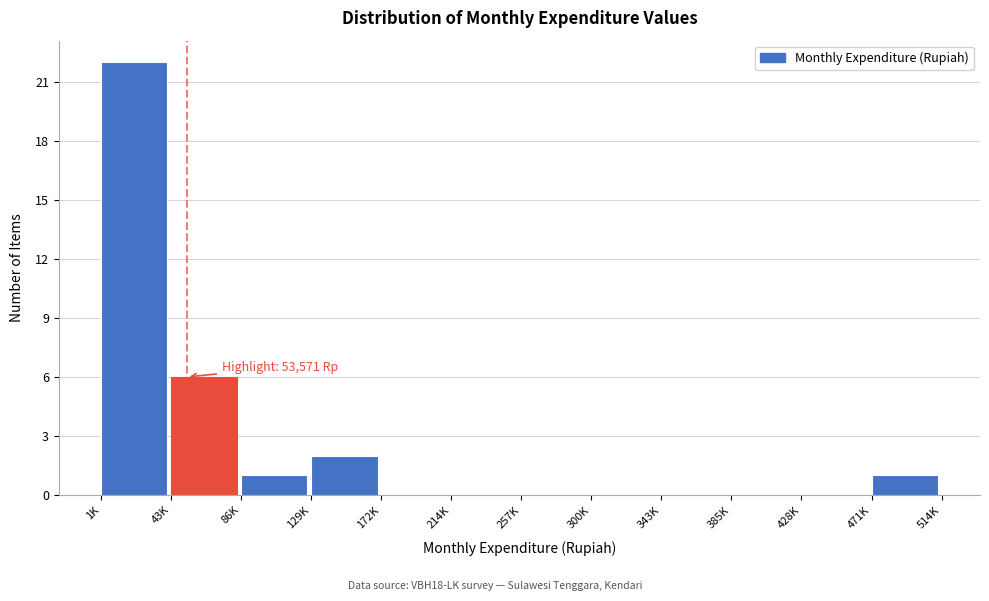

Reading left to right, what are all the values shown in this chart?

1K=22	43K=6	86K=1	129K=2	172K=0	214K=0	257K=0	300K=0	343K=0	385K=0	428K=0	471K=1